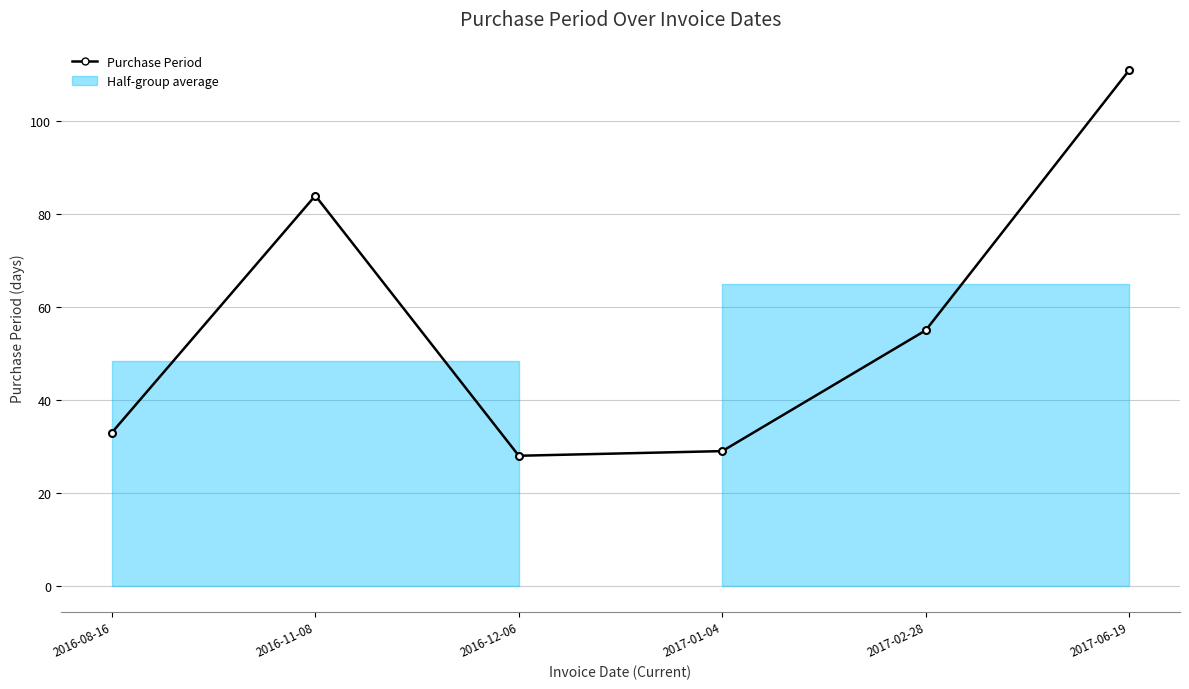

What is the change in value from 2016-08-16 to 2017-01-04?

-4